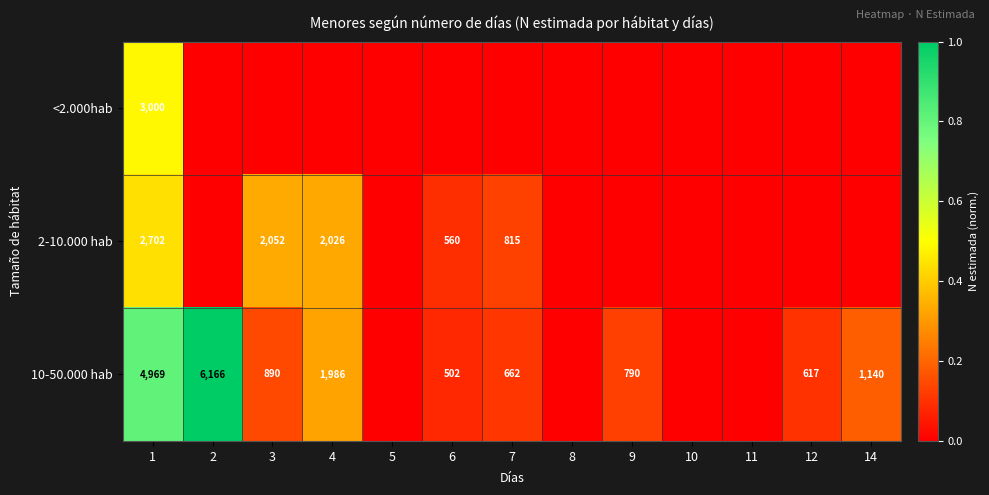

What is the total value across all series at 14?

0.2